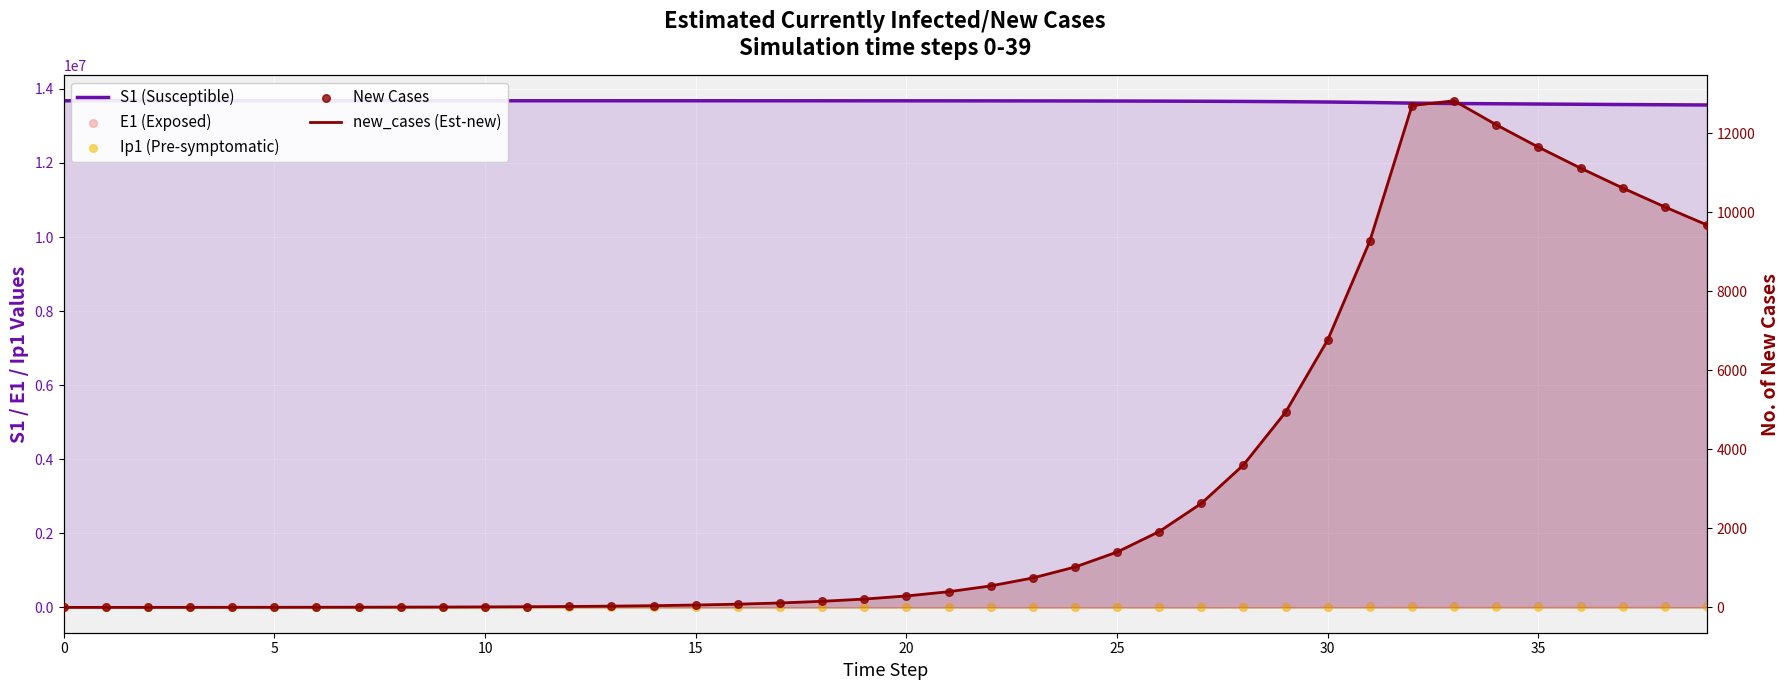

Which series reaches the minimum Y coordinate?

E1 (Exposed)